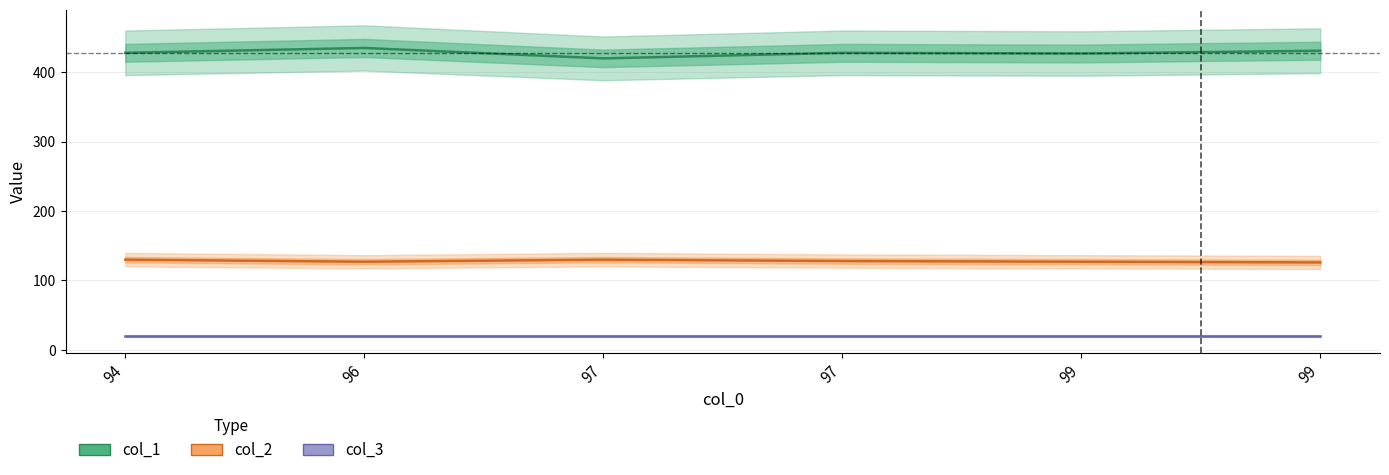

Does the chart display data point markers on the line(s)?

No